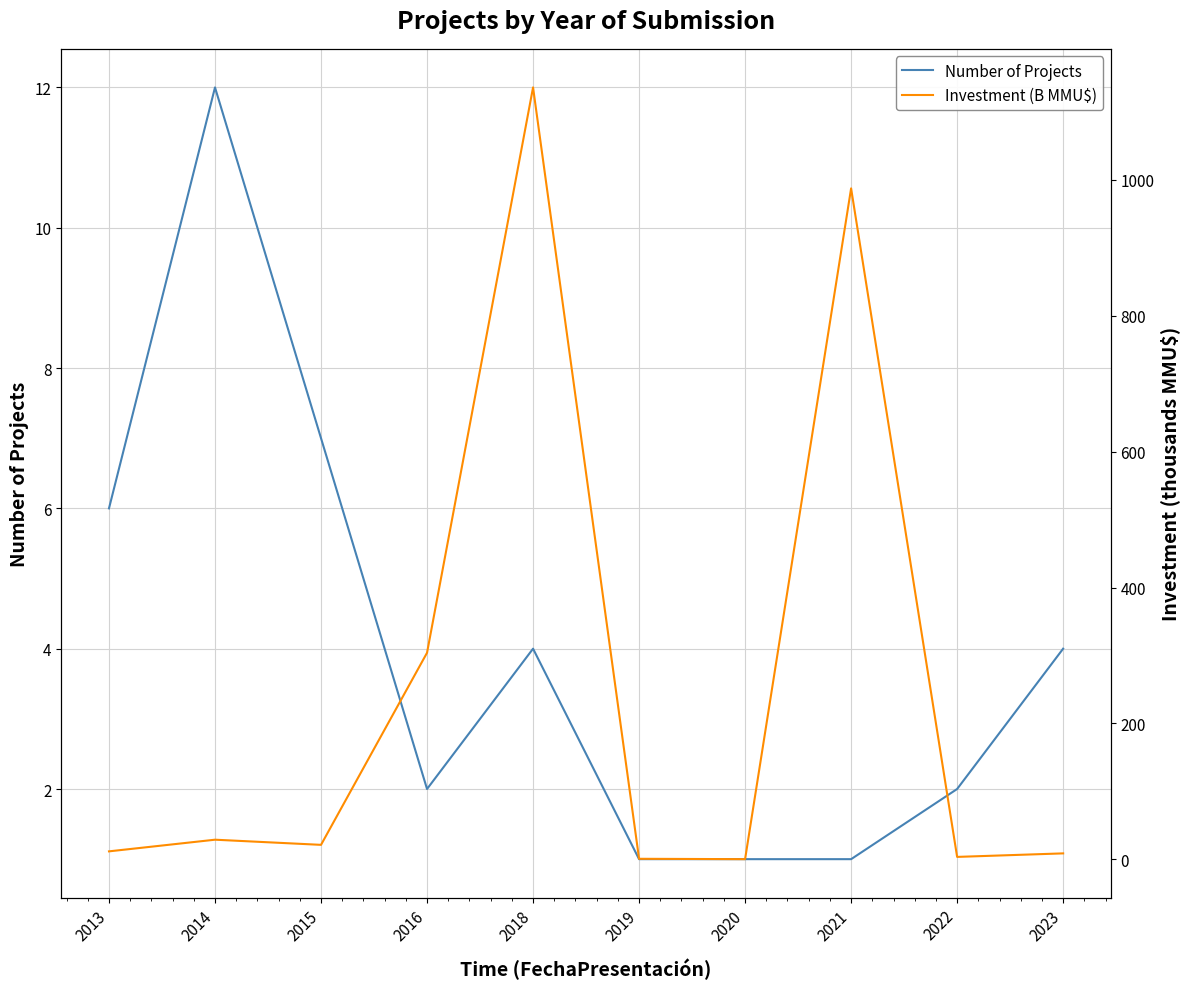

What is the difference between the maximum and second lowest values in the Investment (B MMU$) series?

1134.5